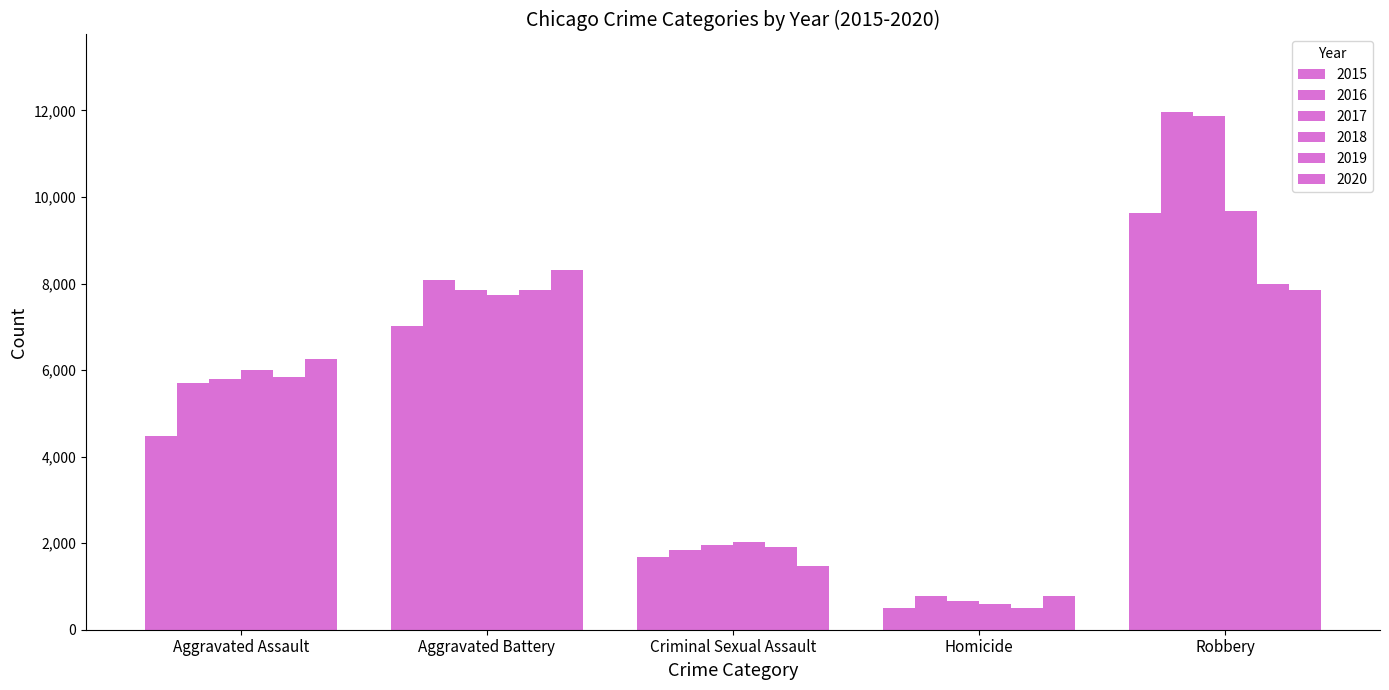

Count the number of categories in the chart.

5